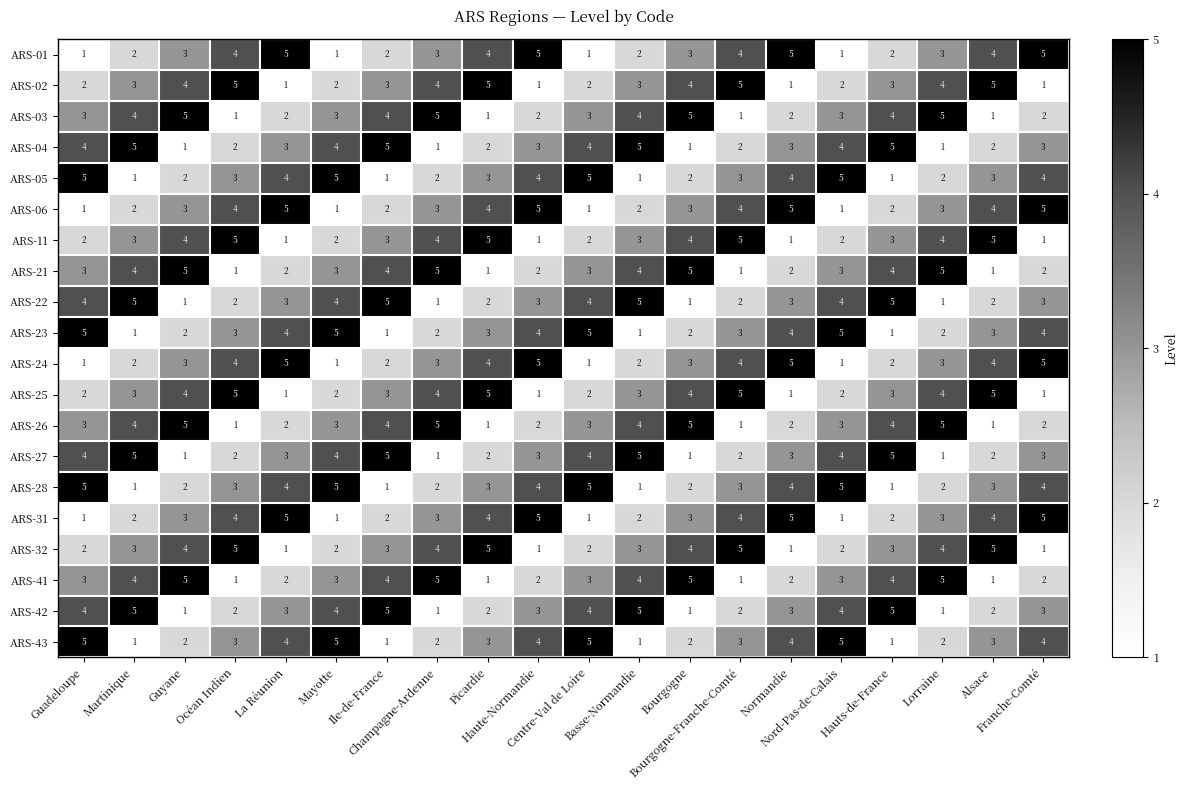

Count the ARS-25 values in the range 2 to 4.

12